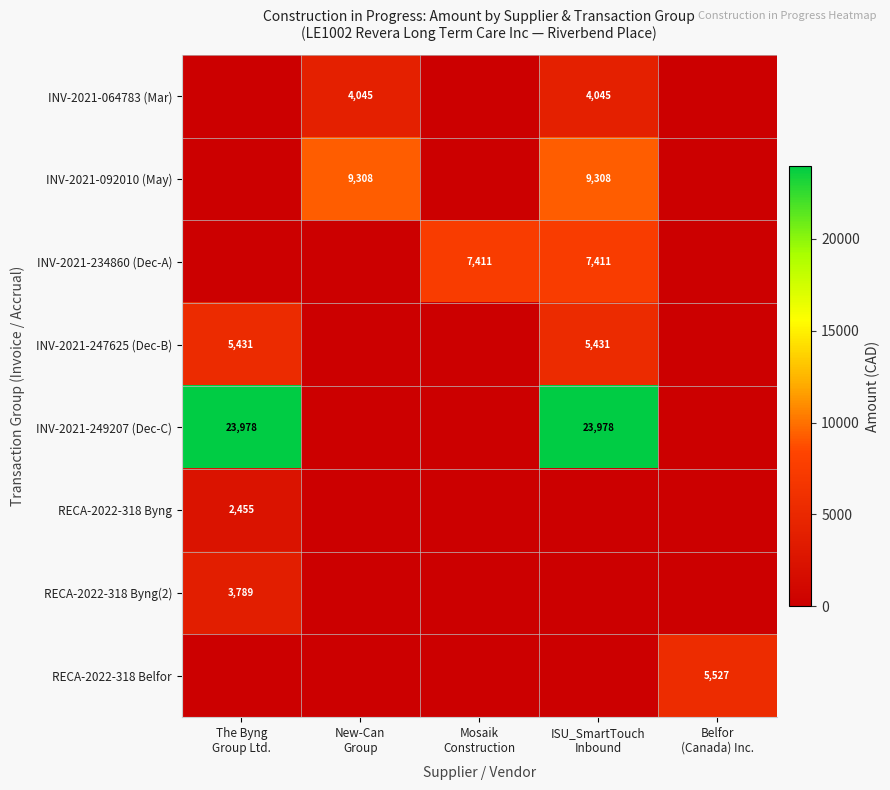

What is the difference between the highest and lowest values at Belfor
(Canada) Inc.?

5527.1